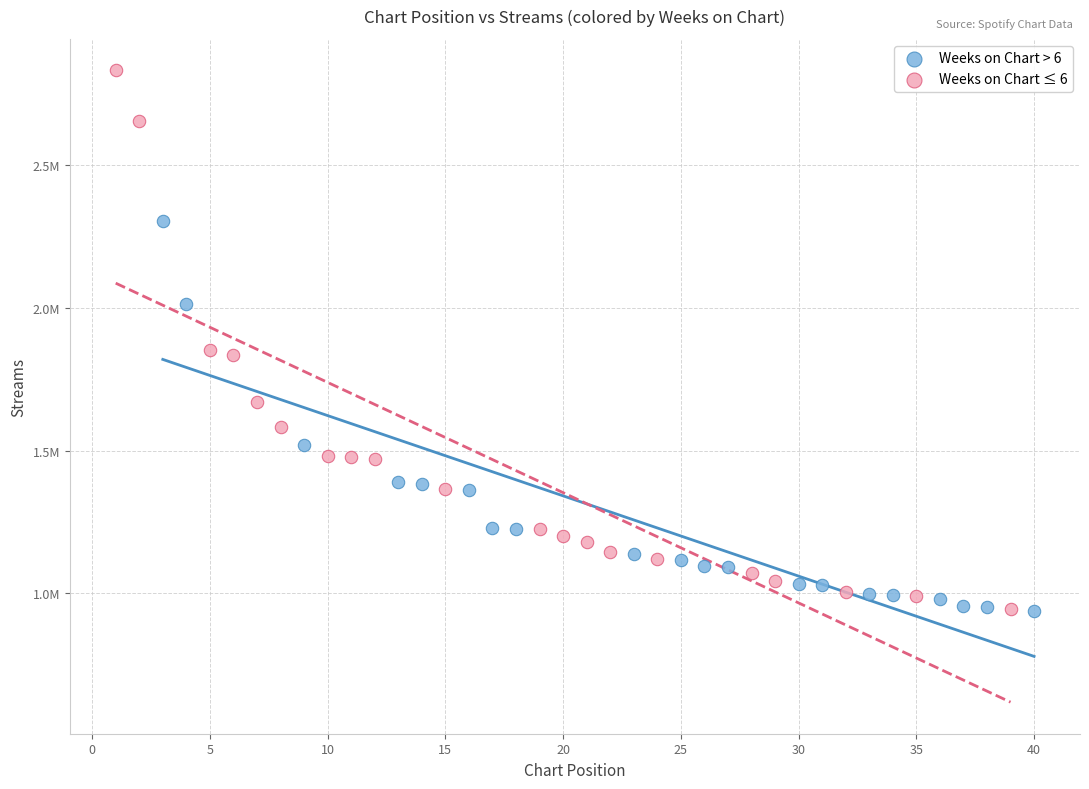

Which series has the widest spread of Y values?

Weeks on Chart ≤ 6